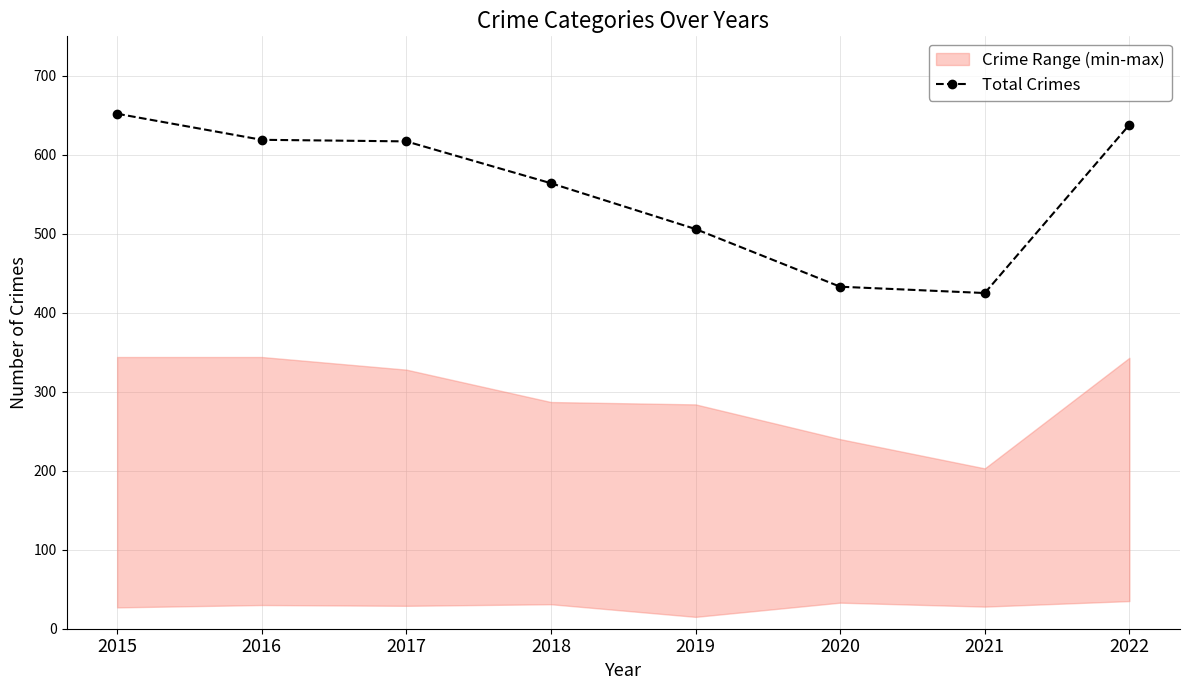

At which label is the value closest to 538?

2018